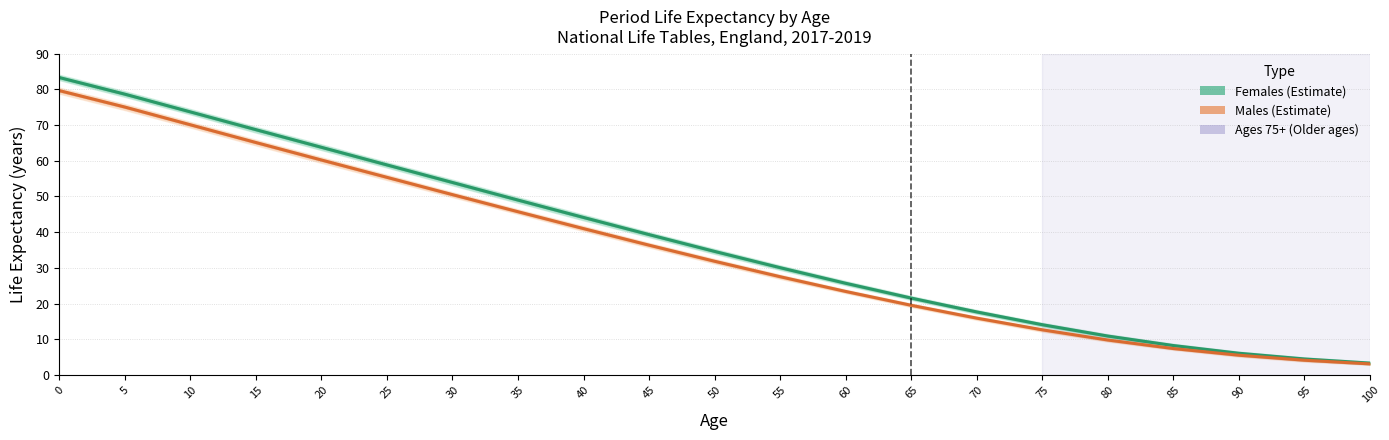

Does the chart have visible grid lines?

Yes